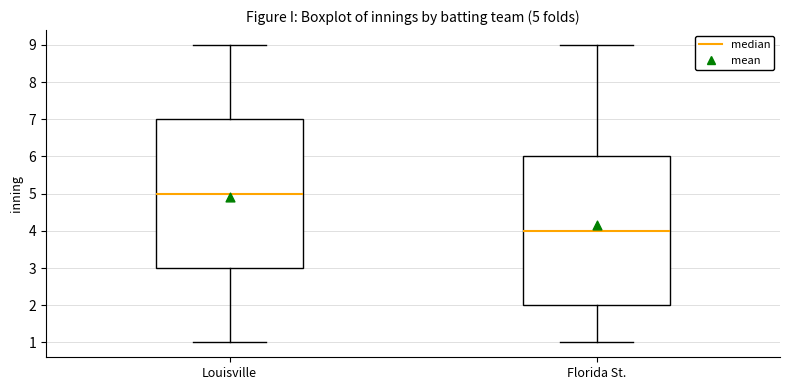

Which box has the highest median line?

Louisville